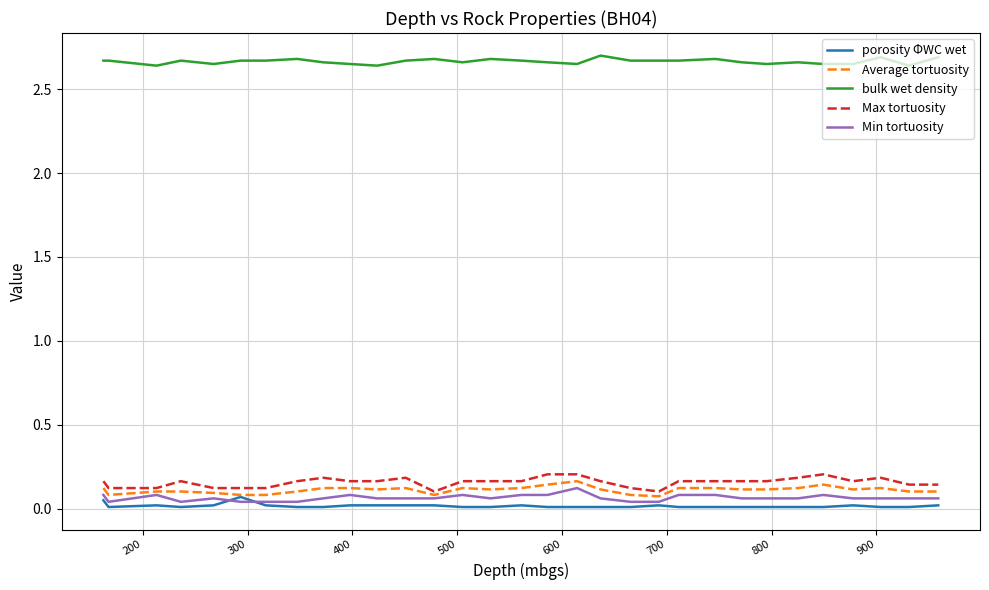

Which series has the largest total across all categories?

bulk wet density